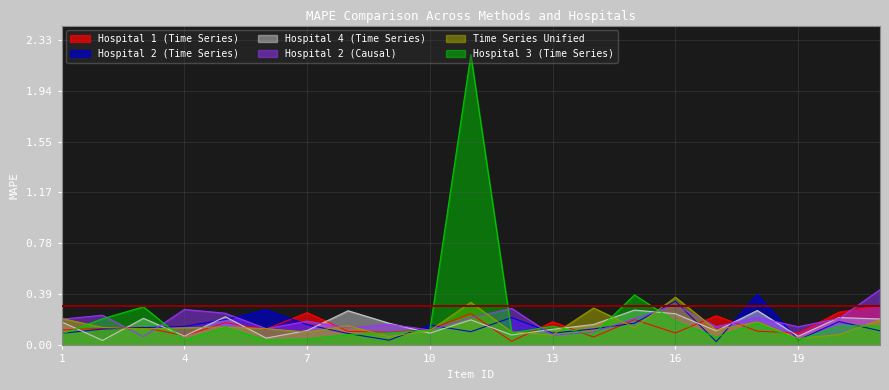

What is the maximum value for Hospital 3 (Time Series)?

2.2